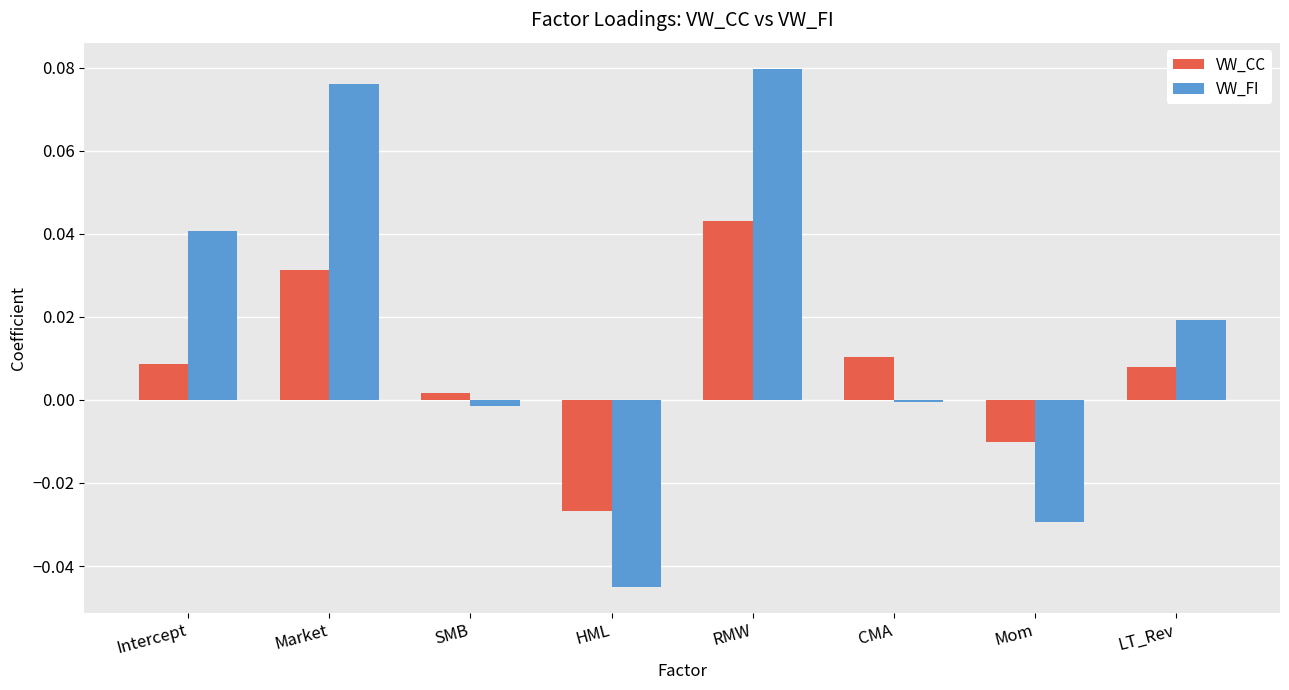

Which series has the widest spread of values?

VW_FI